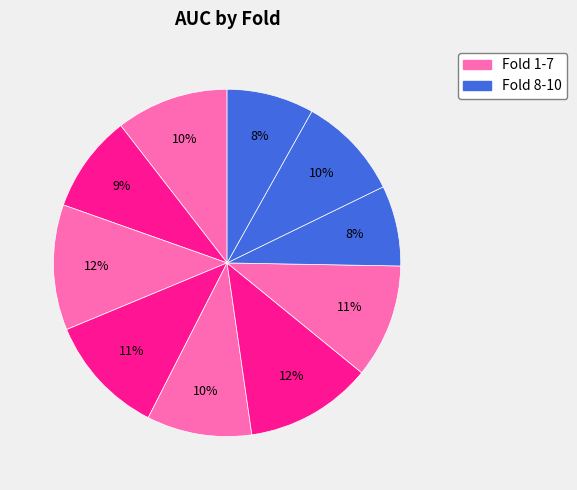

How many segments does this pie chart have?

10